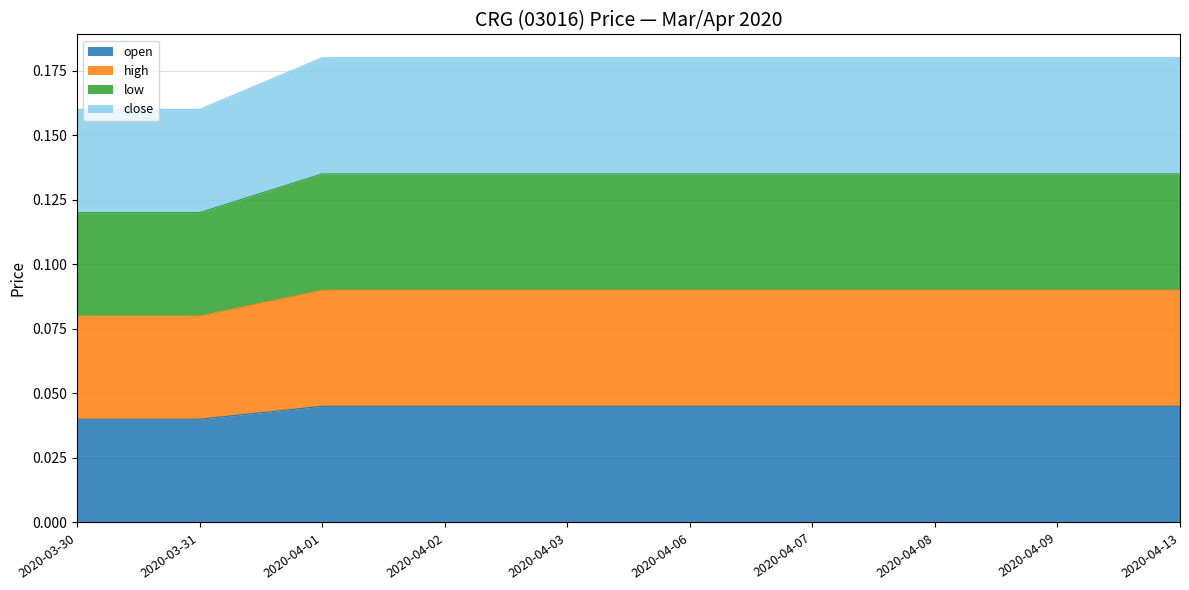

At which category is the sum across all series the highest?

2020-04-01